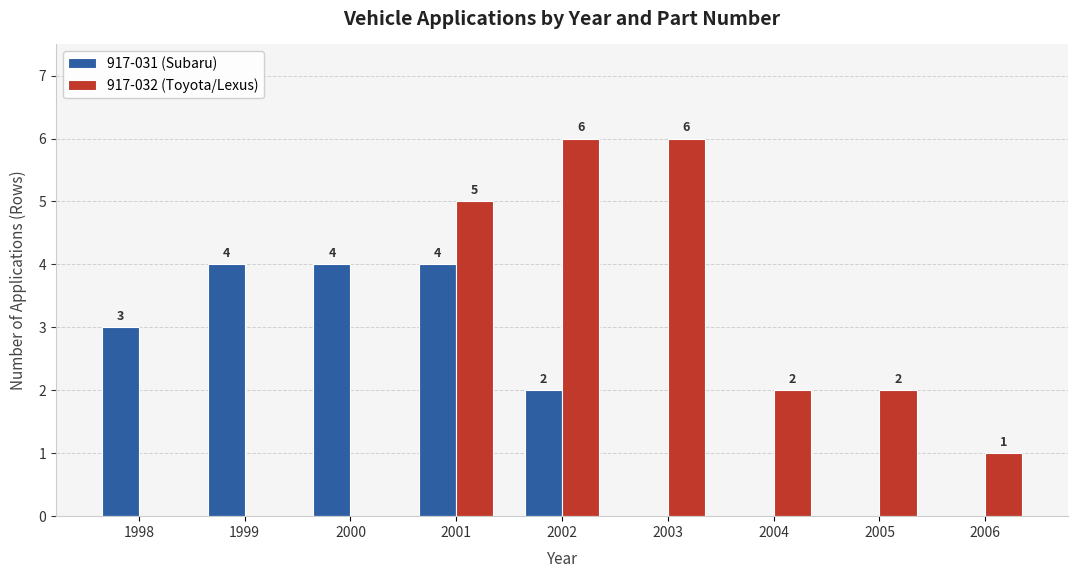

Where does the 917-032 (Toyota/Lexus) series first go above 2?

2001